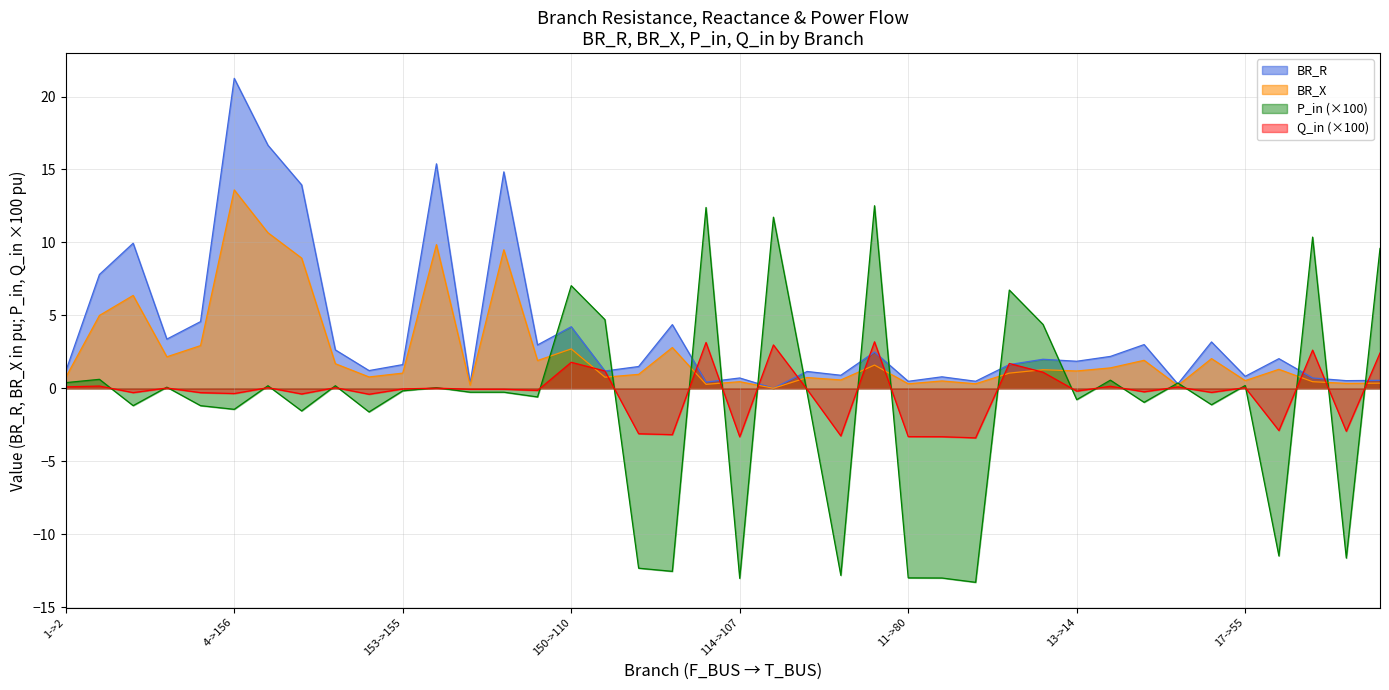

What is the difference between the highest and lowest values at 3->4?

5.8